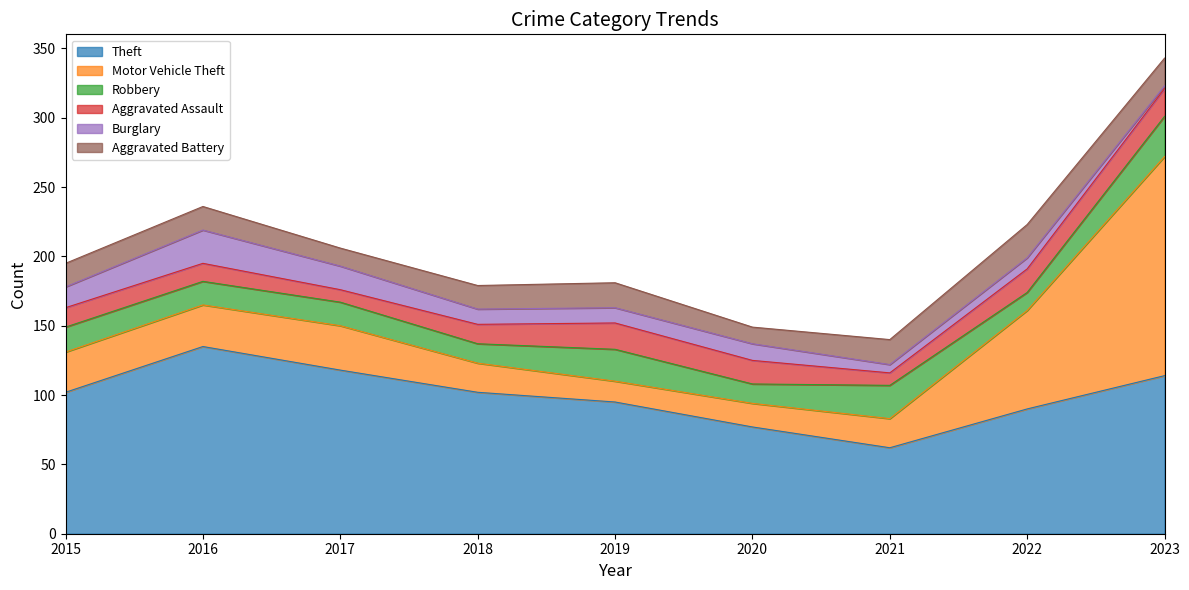

Where do Motor Vehicle Theft and Aggravated Assault first cross each other?

2018 and 2019